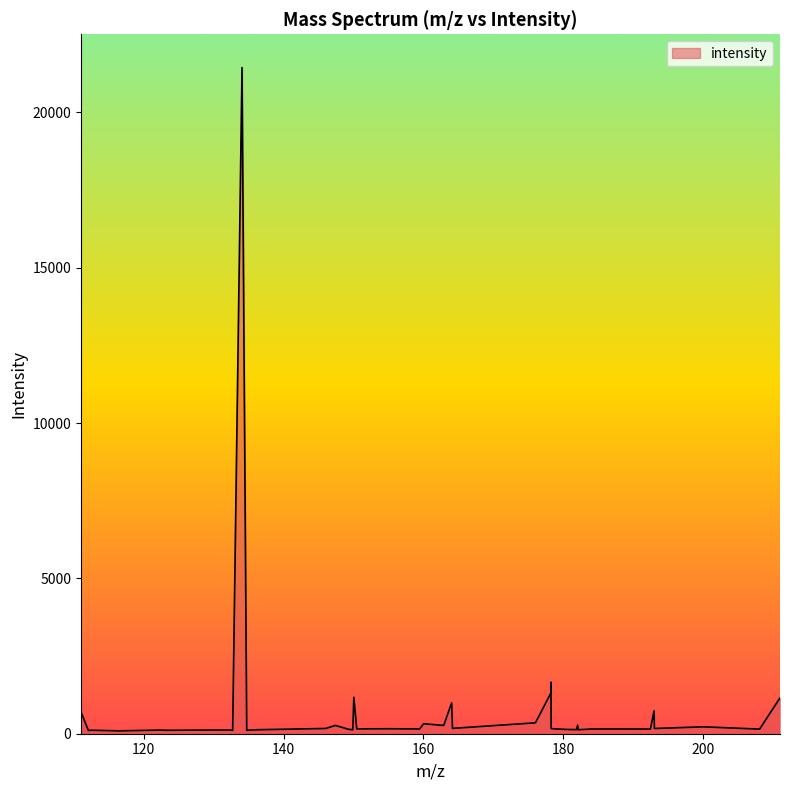

What is the average value?

861.8